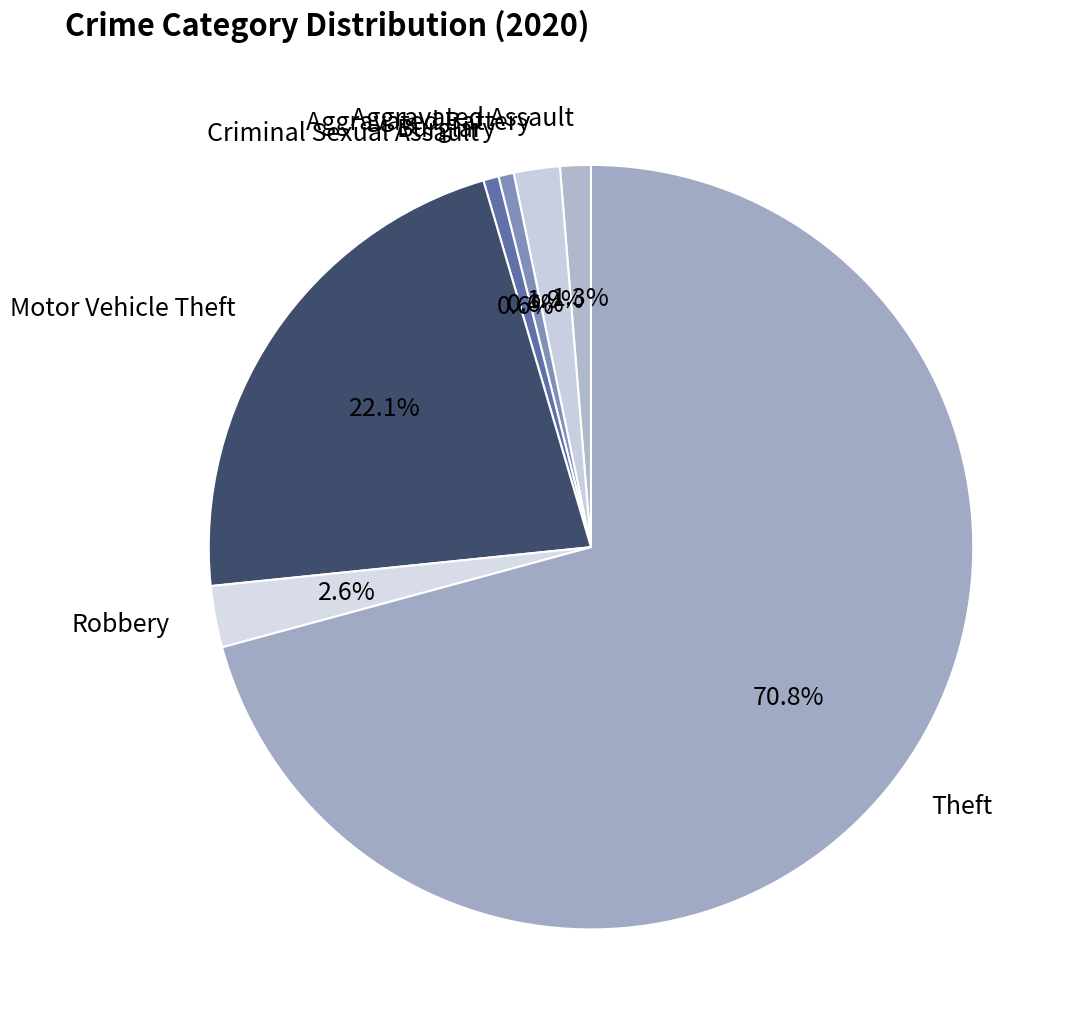

What is the largest slice in the pie chart?

Theft